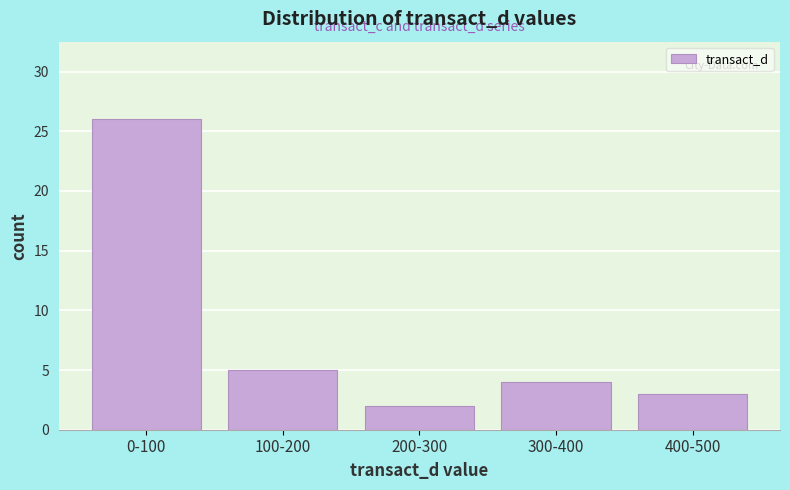

Reading right to left, extract all data points from this chart.

3	4	2	5	26